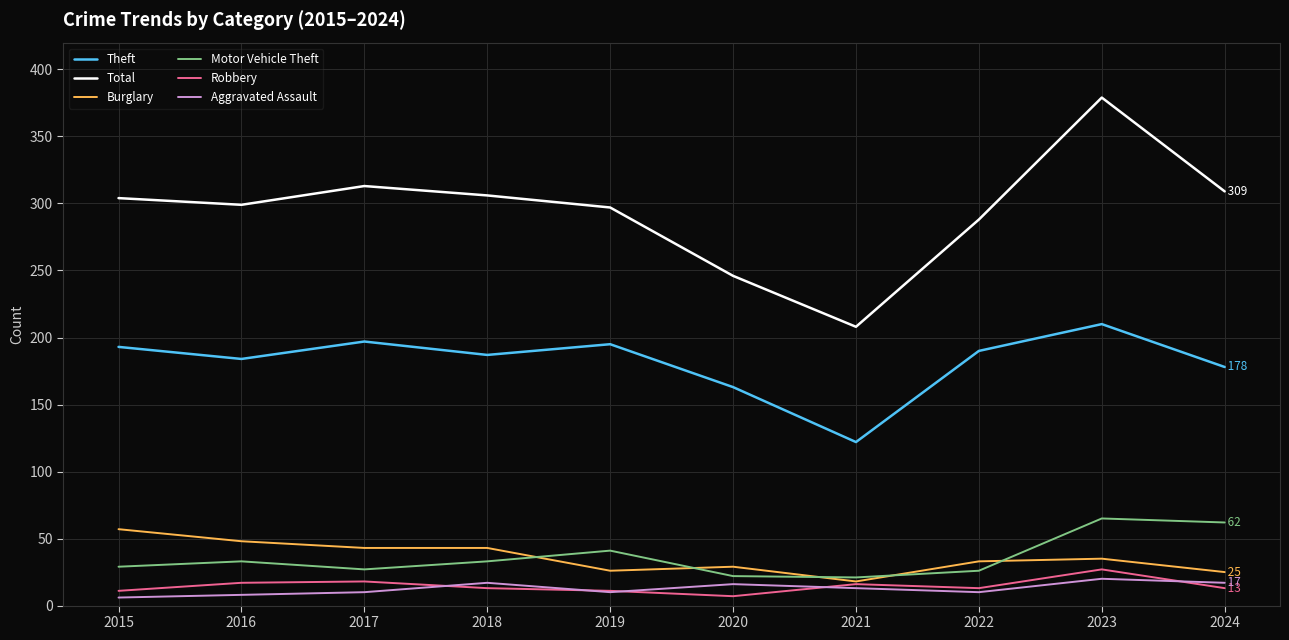

What are all the series names shown in the legend?

Theft, Total, Burglary, Motor Vehicle Theft, Robbery, Aggravated Assault